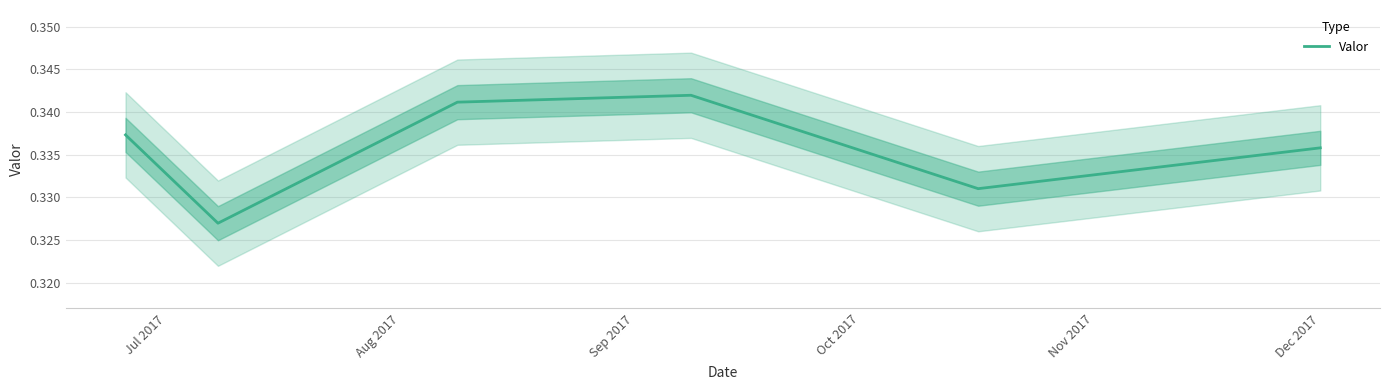

The chart shows a value of 0.3 at Nov 2017. True or false?

True